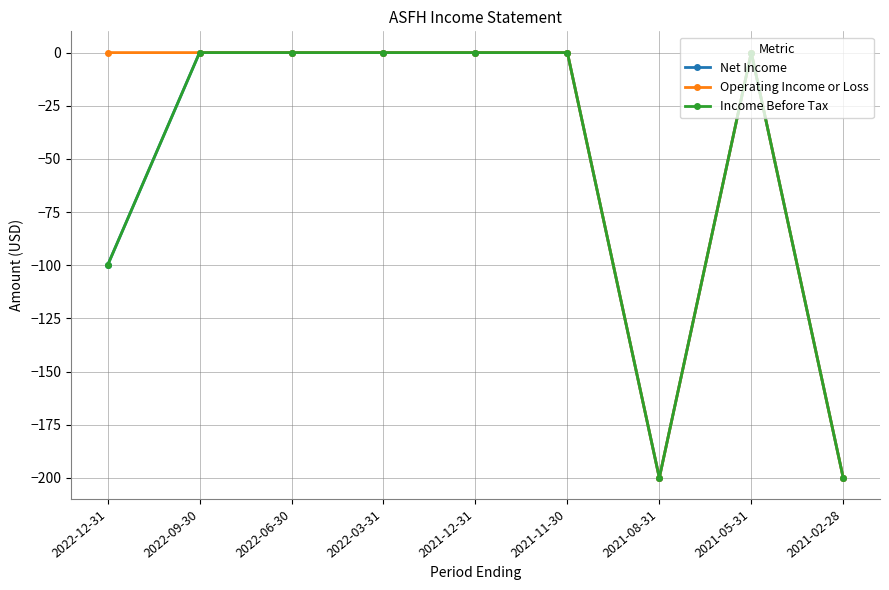

True or false: Income Before Tax has more than 1 interior local peaks.

False